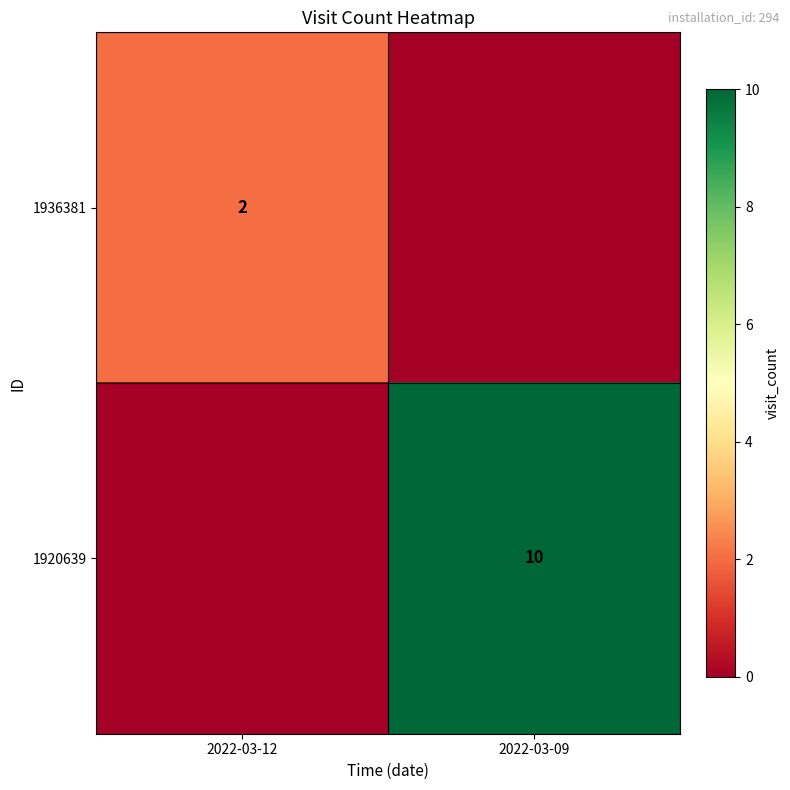

Is it true that 1936381 equals 3 at 2022-03-12?

False